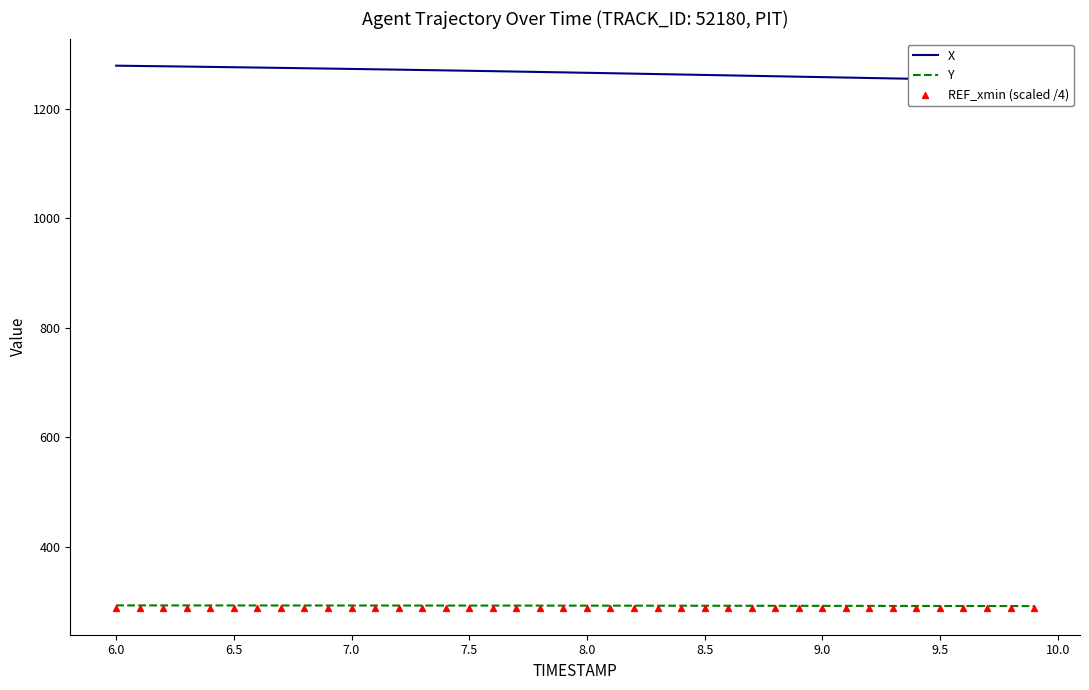

What is the maximum value for Y?

292.9